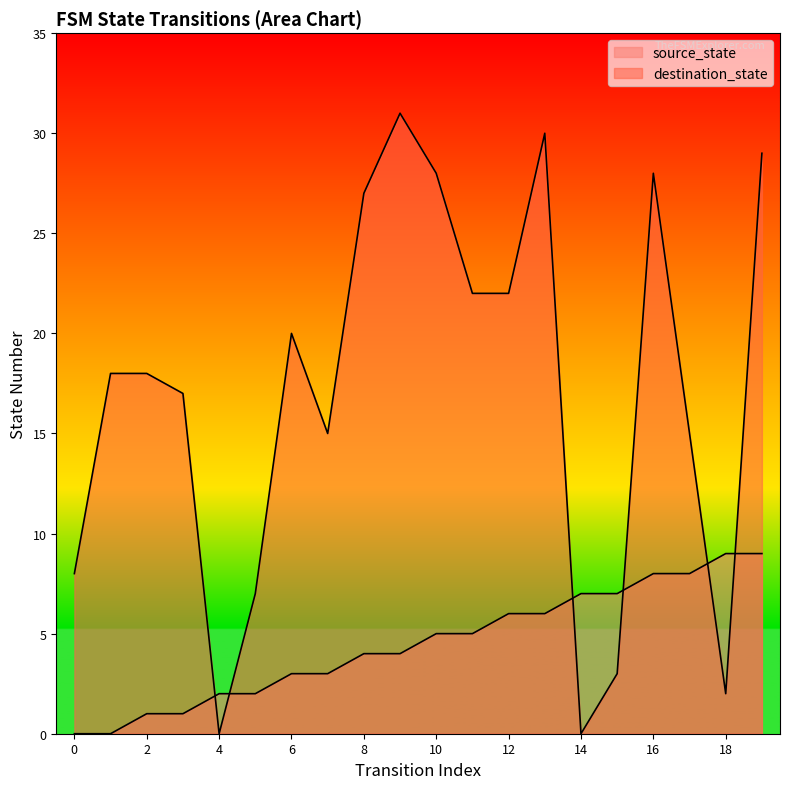

What is the value of the source_state point at the 17th from the left?

8